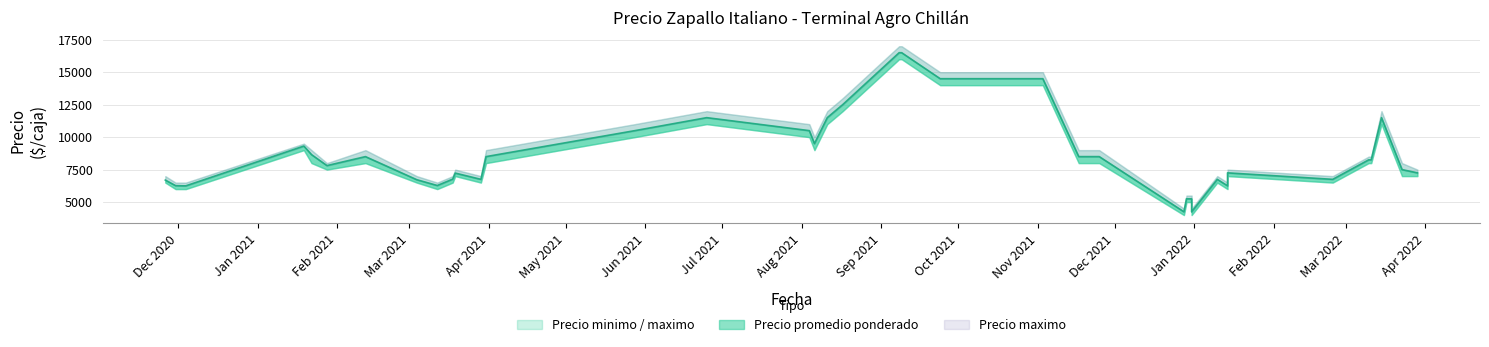

Which category has the highest value in the Precio promedio ponderado series?

17